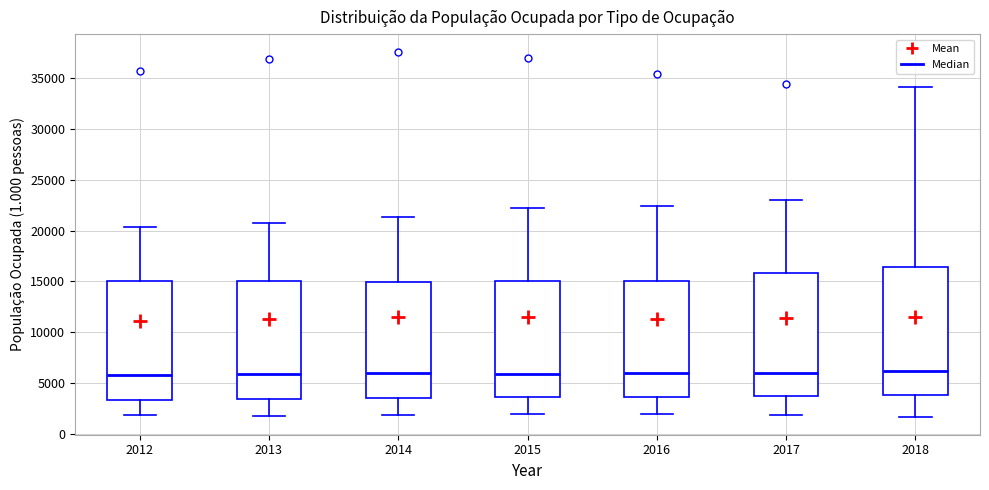

Reading left to right, transcribe this box plot: for each box, give where its median line is, the range the box spans, and where its two whiskers end, as read against the y-axis. The values are not printed on the chart, so give them approximately, as read against the axis.

2012: median 6000, box 3500 to 15000, whiskers 2000 to 20500
2013: median 6000, box 3500 to 15000, whiskers 2000 to 21000
2014: median 6000, box 3500 to 15000, whiskers 2000 to 21500
2015: median 6000, box 3500 to 15000, whiskers 2000 to 22500
2016: median 6000, box 3500 to 15000, whiskers 2000 to 22500
2017: median 6000, box 3500 to 16000, whiskers 2000 to 23000
2018: median 6000, box 4000 to 16500, whiskers 1500 to 34000